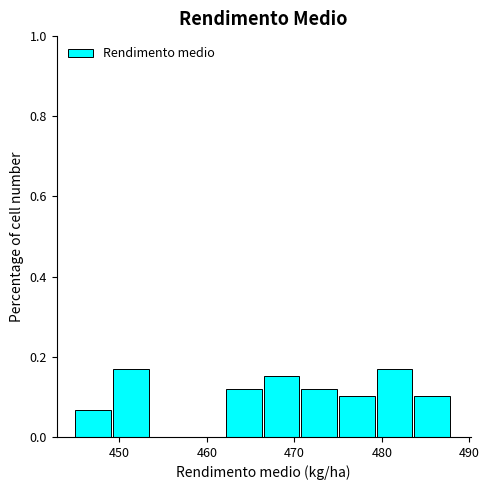

What is the height of the bar covering 462.2 to 466.5 on the x-axis? Neither the bar edges nor the heights are printed on the chart, so give them approximately, as read against the axes.

0.12